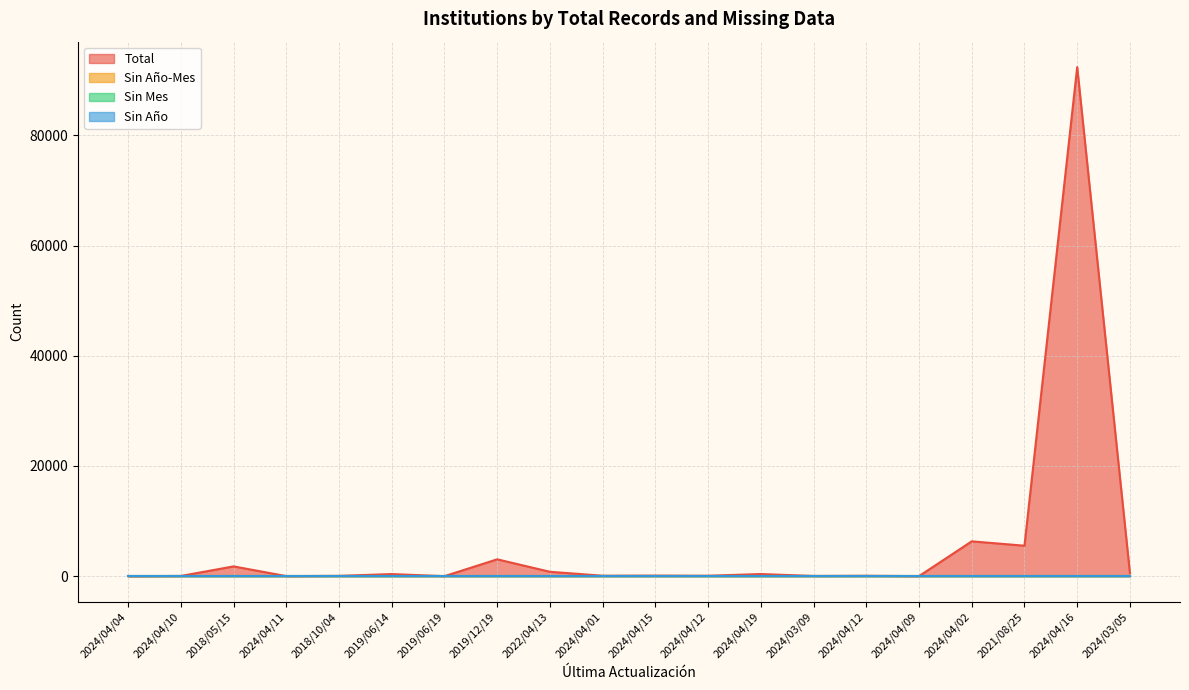

Reading left to right, list all the values displayed in this chart.

Total: 2024/04/04=4	2024/04/10=34	2018/05/15=1772	2024/04/11=10	2018/10/04=54	2019/06/14=380	2019/06/19=1	2019/12/19=3058	2022/04/13=794	2024/04/01=79	2024/04/15=98	2024/04/12=76	2024/04/19=385	2024/03/09=35	2024/04/12=70	2024/04/09=5	2024/04/02=6321	2021/08/25=5528	2024/04/16=92413	2024/03/05=567
Sin Año-Mes: 2024/04/04=0	2024/04/10=0	2018/05/15=0	2024/04/11=0	2018/10/04=0	2019/06/14=0	2019/06/19=0	2019/12/19=0	2022/04/13=0	2024/04/01=0	2024/04/15=0	2024/04/12=0	2024/04/19=0	2024/03/09=0	2024/04/12=0	2024/04/09=0	2024/04/02=0	2021/08/25=0	2024/04/16=0	2024/03/05=0
Sin Mes: 2024/04/04=0	2024/04/10=0	2018/05/15=0	2024/04/11=0	2018/10/04=0	2019/06/14=0	2019/06/19=0	2019/12/19=0	2022/04/13=0	2024/04/01=0	2024/04/15=0	2024/04/12=0	2024/04/19=0	2024/03/09=0	2024/04/12=0	2024/04/09=0	2024/04/02=0	2021/08/25=0	2024/04/16=0	2024/03/05=0
Sin Año: 2024/04/04=0	2024/04/10=0	2018/05/15=0	2024/04/11=0	2018/10/04=0	2019/06/14=0	2019/06/19=0	2019/12/19=0	2022/04/13=0	2024/04/01=0	2024/04/15=0	2024/04/12=0	2024/04/19=0	2024/03/09=0	2024/04/12=0	2024/04/09=0	2024/04/02=0	2021/08/25=0	2024/04/16=0	2024/03/05=0